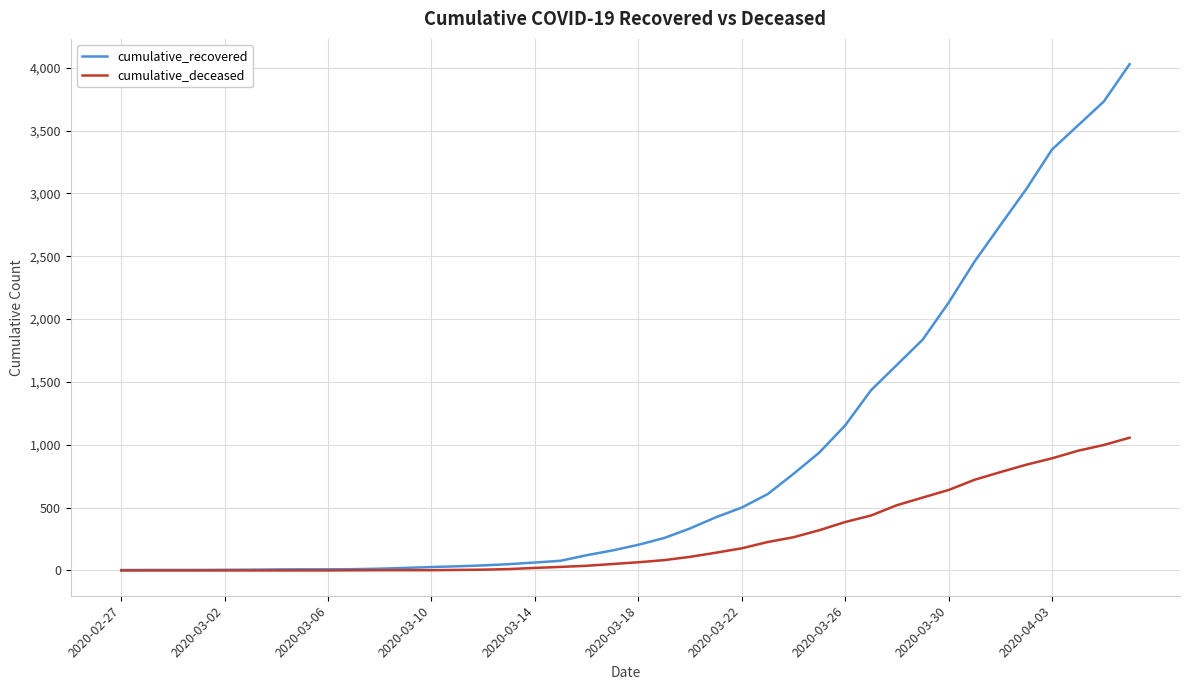

Which series has the largest total across all categories?

cumulative_recovered